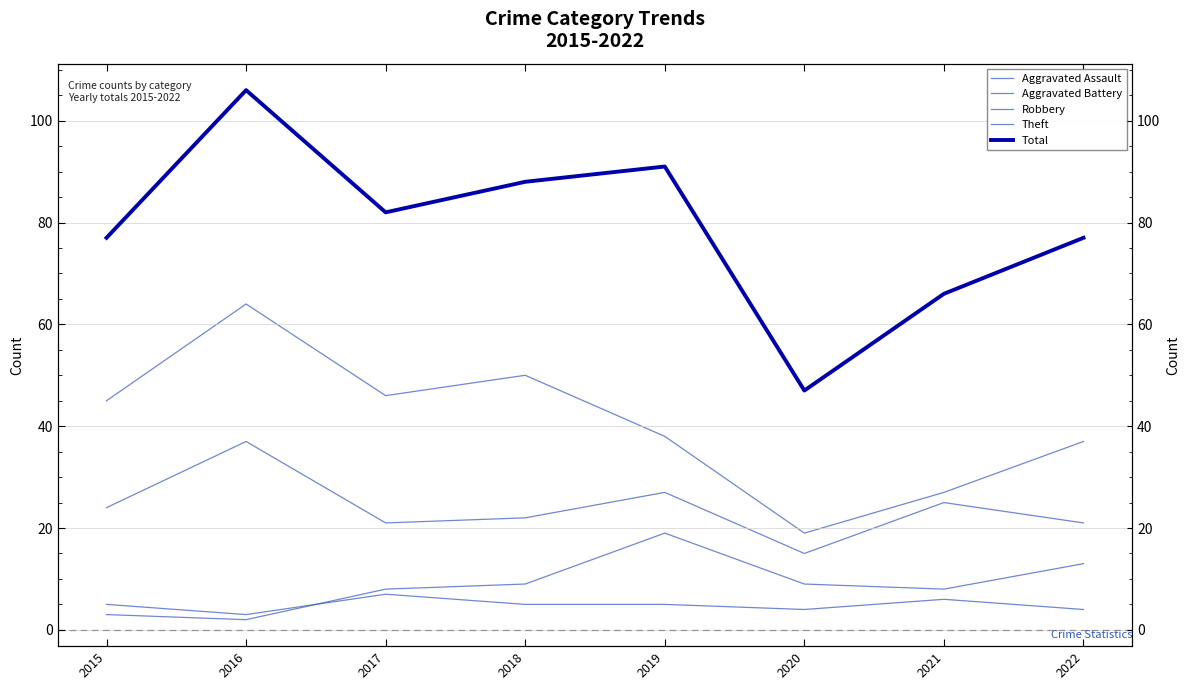

True or false: Theft and Aggravated Assault cross at least once.

False